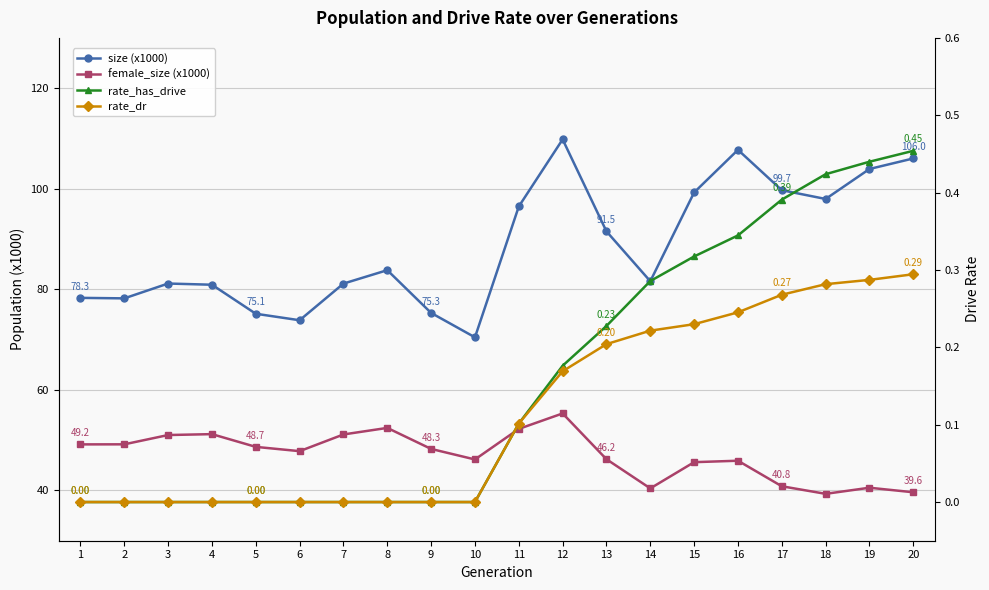

The value of rate_has_drive at 12 is 0.2. True or false?

False